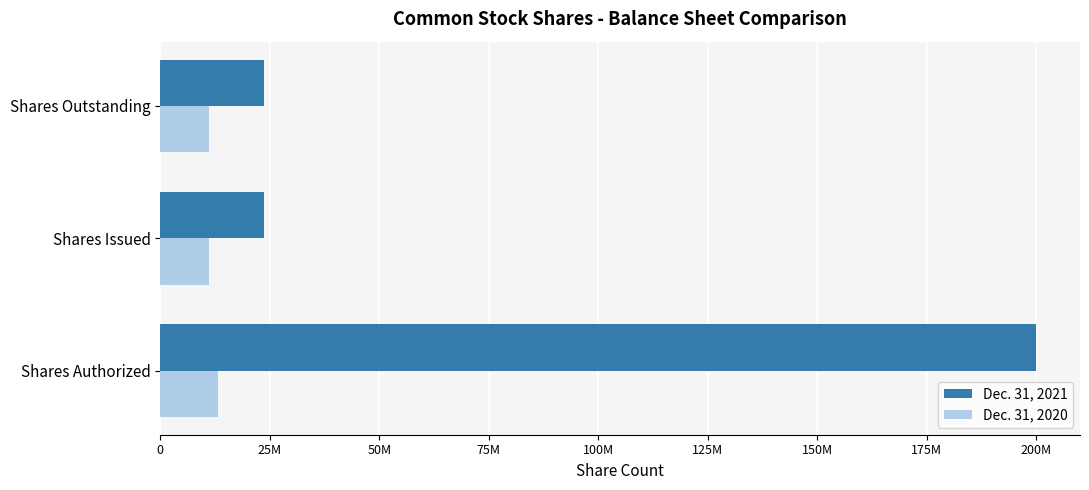

What are all the series names shown in the legend?

Dec. 31, 2021, Dec. 31, 2020